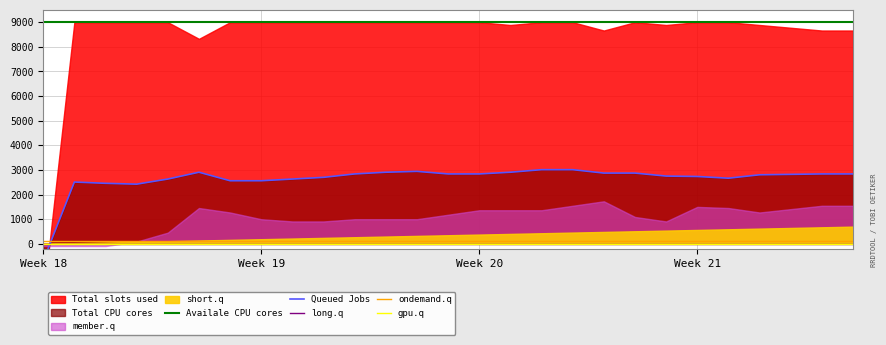

True or false: ondemand.q and Availale CPU cores intersect in this chart.

False